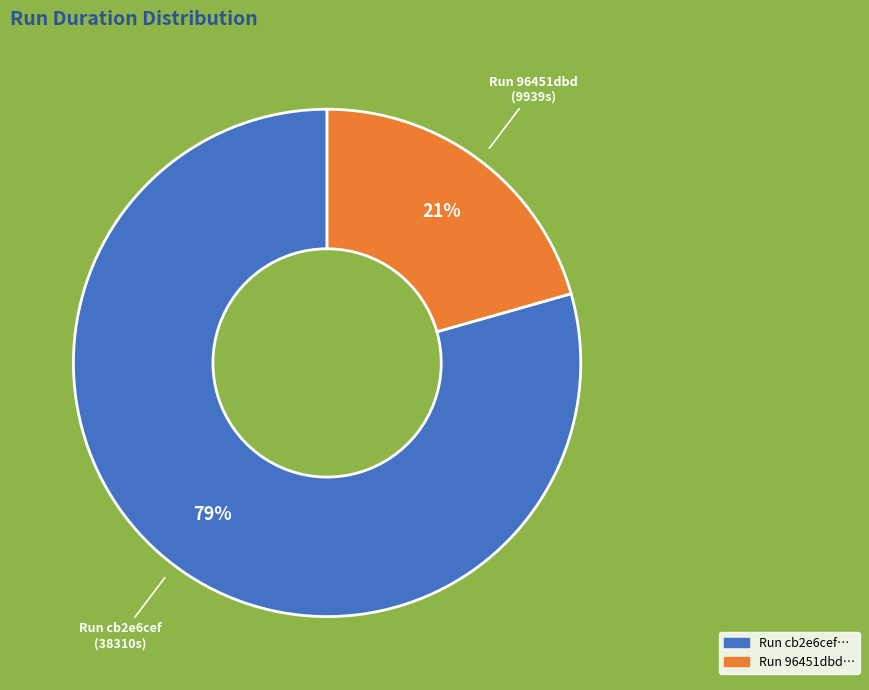

To the nearest percent, what is the average slice percentage?

50%